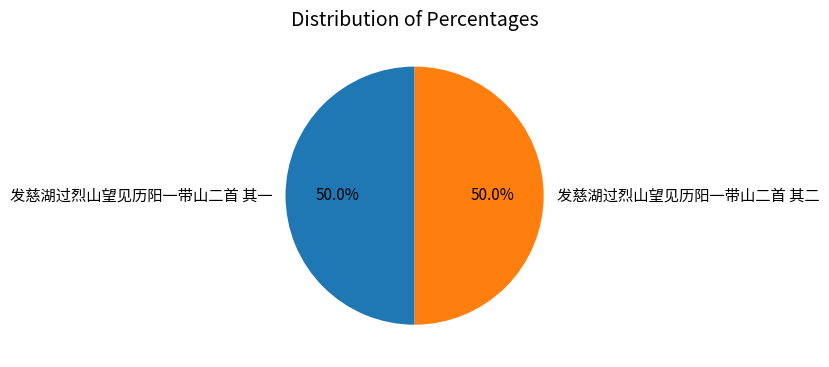

To the nearest percent, what percentage of the pie is 发慈湖过烈山望见历阳一带山二首 其二?

50%